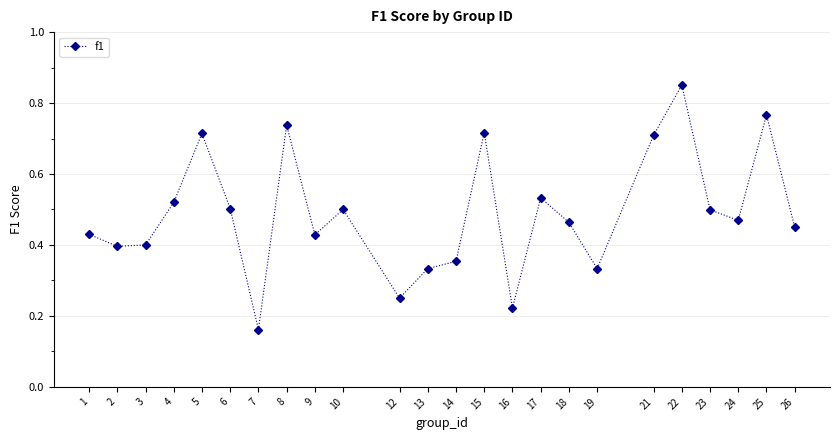

Between 18 and 6, which is larger?

6